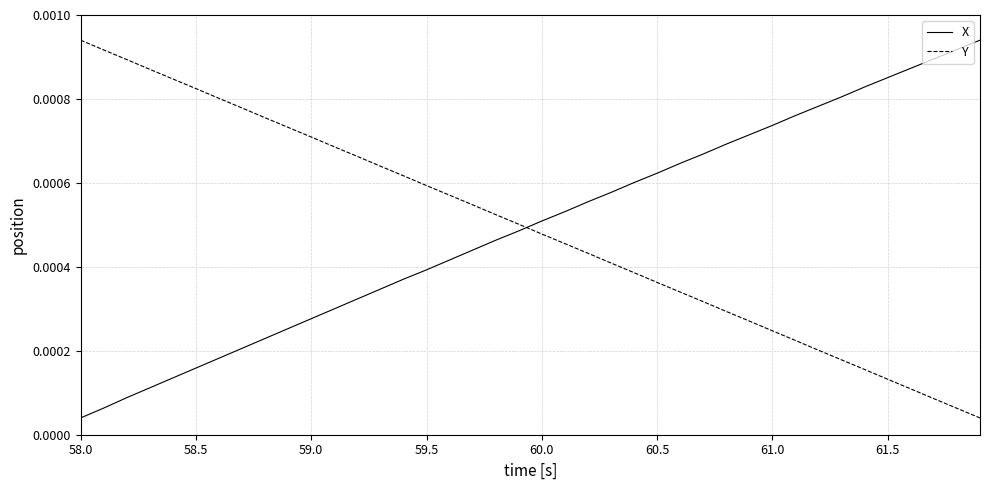

True or false: X and Y intersect in this chart.

True